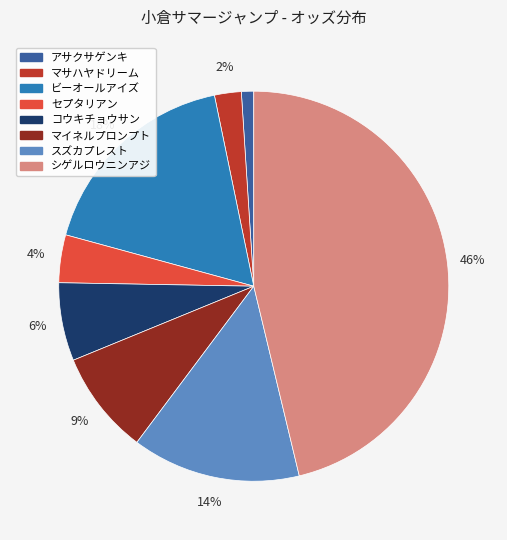

Which category has the biggest portion of the pie?

シゲルロウニンアジ